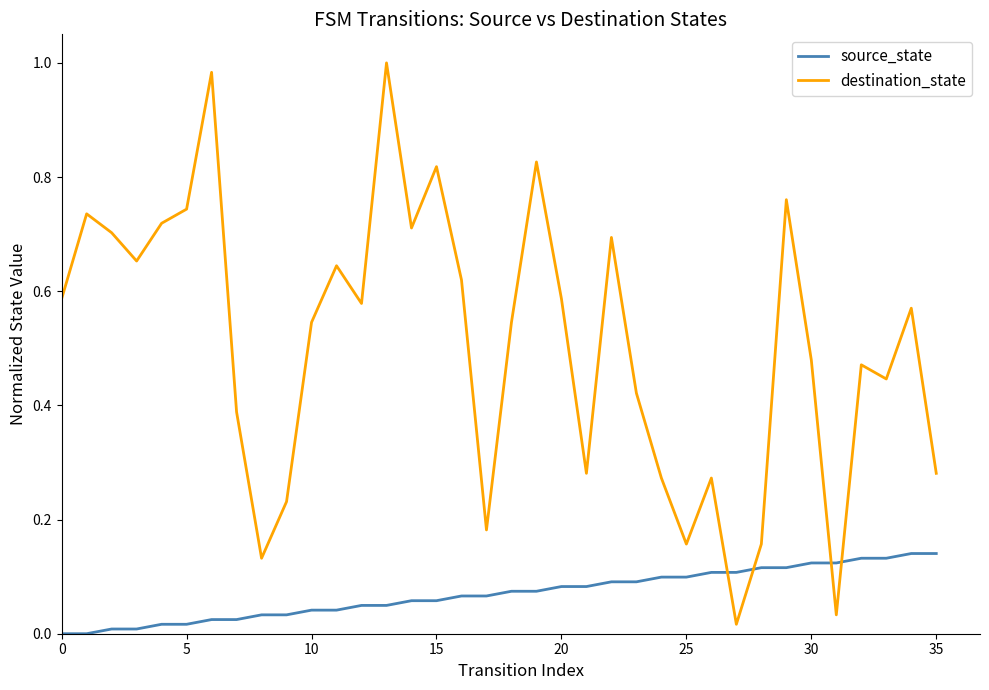

List the series in order of their overall mean, highest first.

destination_state, source_state